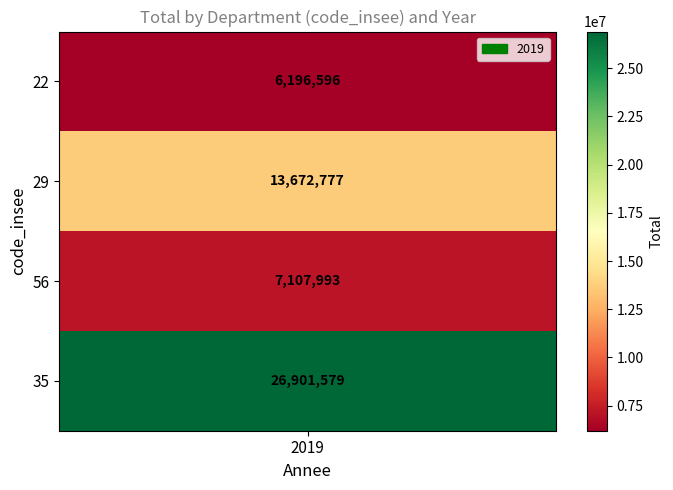

What is the average value?

13469736